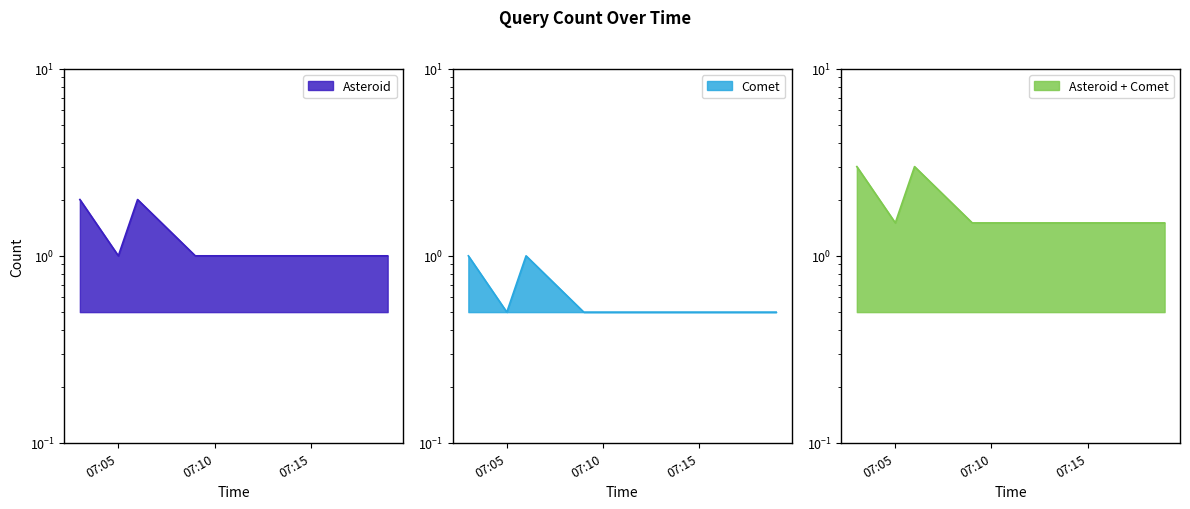

Reading right to left, list all the values displayed in this chart.

1	1	2	1	2